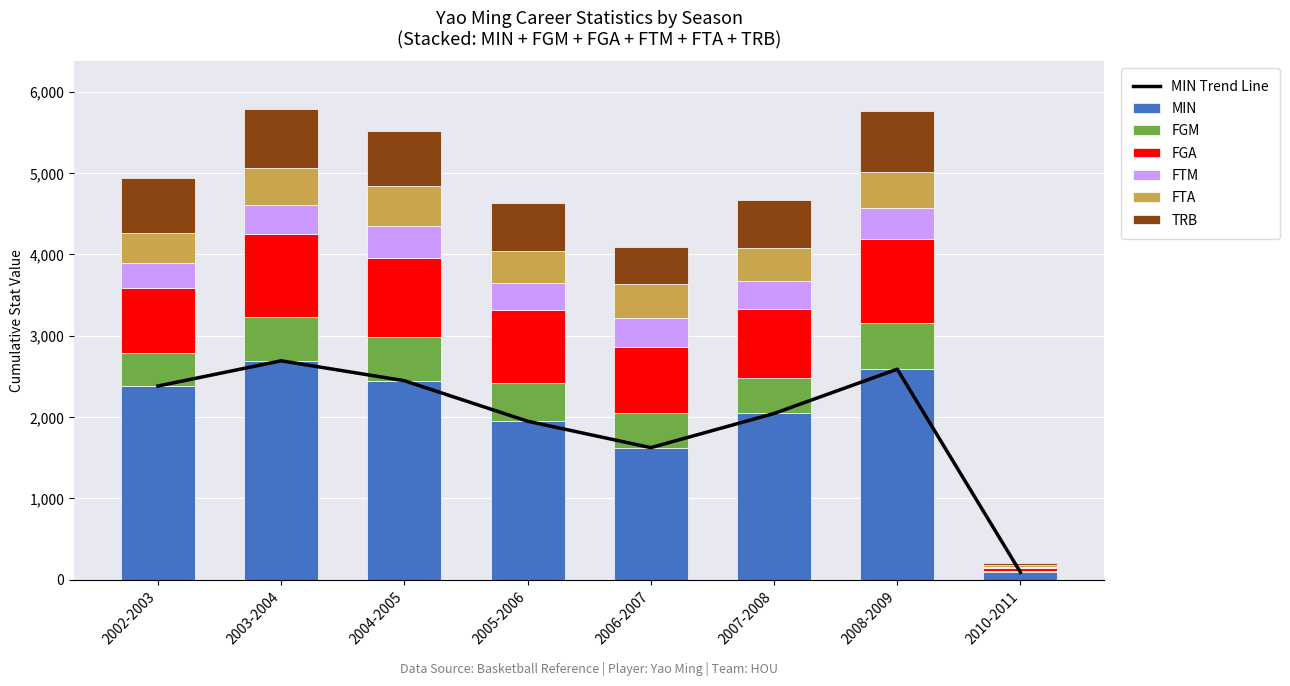

What is the maximum value for FTM?

389